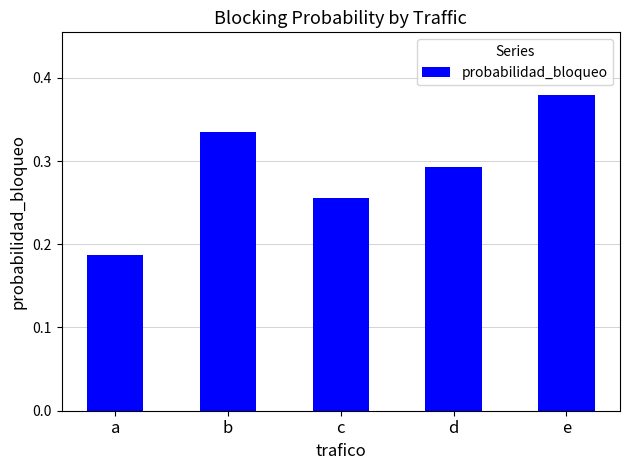

Count the values in the range 0 to 1.

5